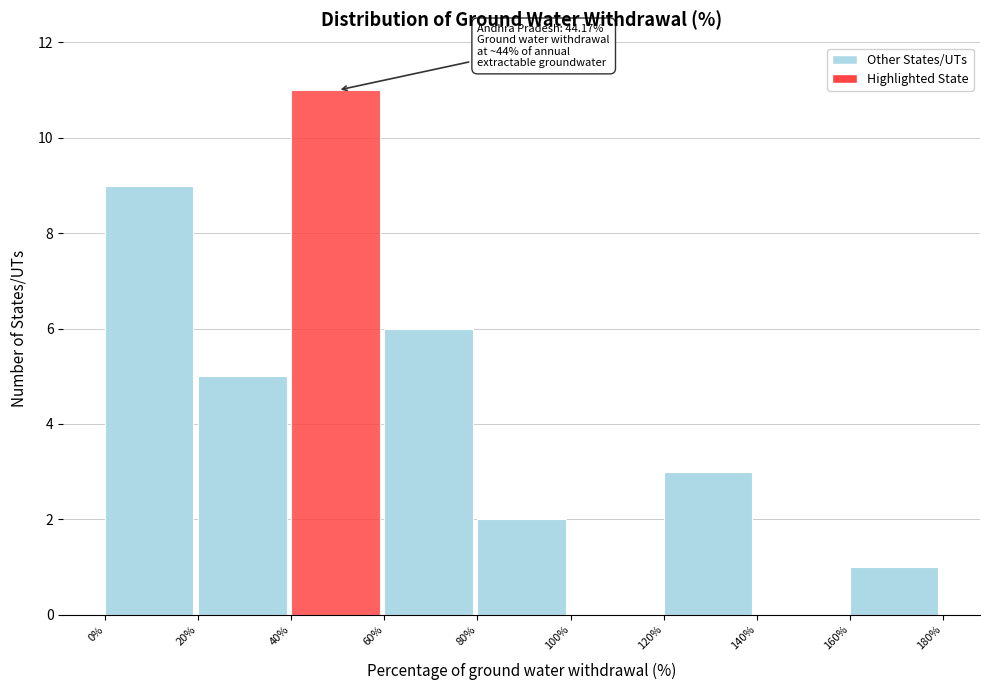

Which range on the x-axis has the tallest bar?

40% to 60%